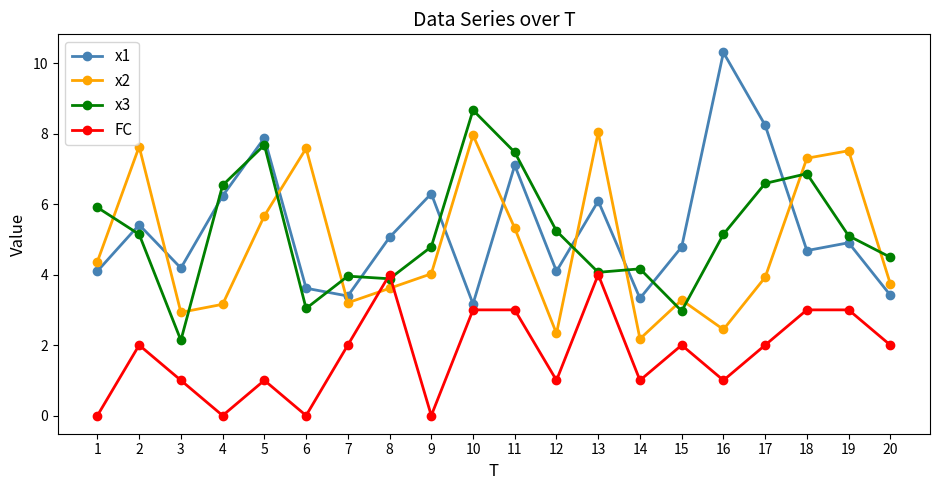

How many interior local peaks does the x1 series have?

7